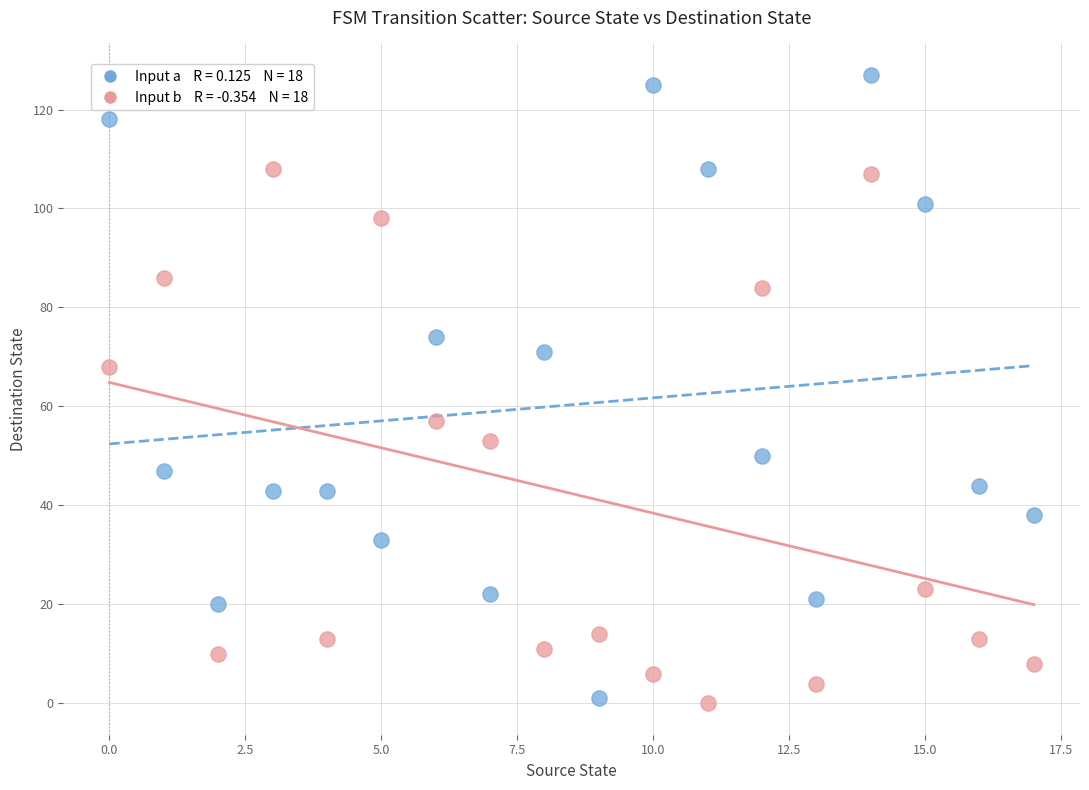

Across all data points, what is the range of Y values (max minus min)?

127